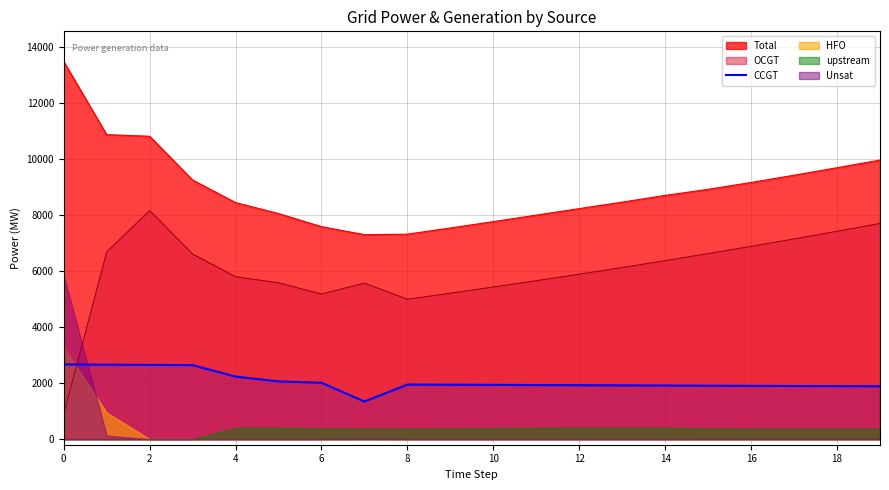

What is the maximum value for CCGT?

2668